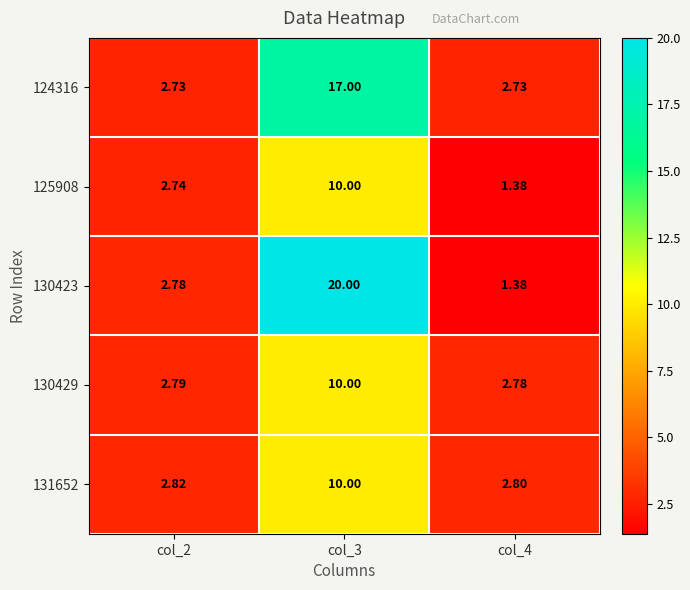

Is the value of 131652 at col_2 greater than the value of 130429 at col_2?

Yes